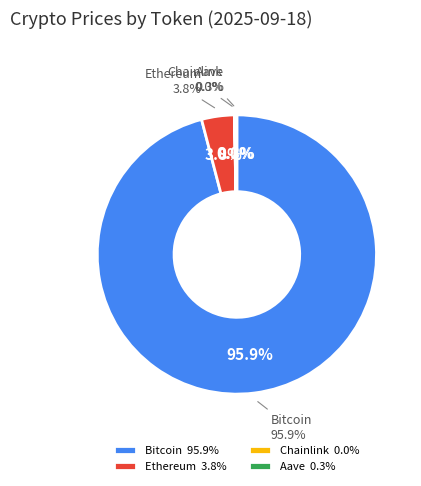

Which category accounts for the majority?

Bitcoin